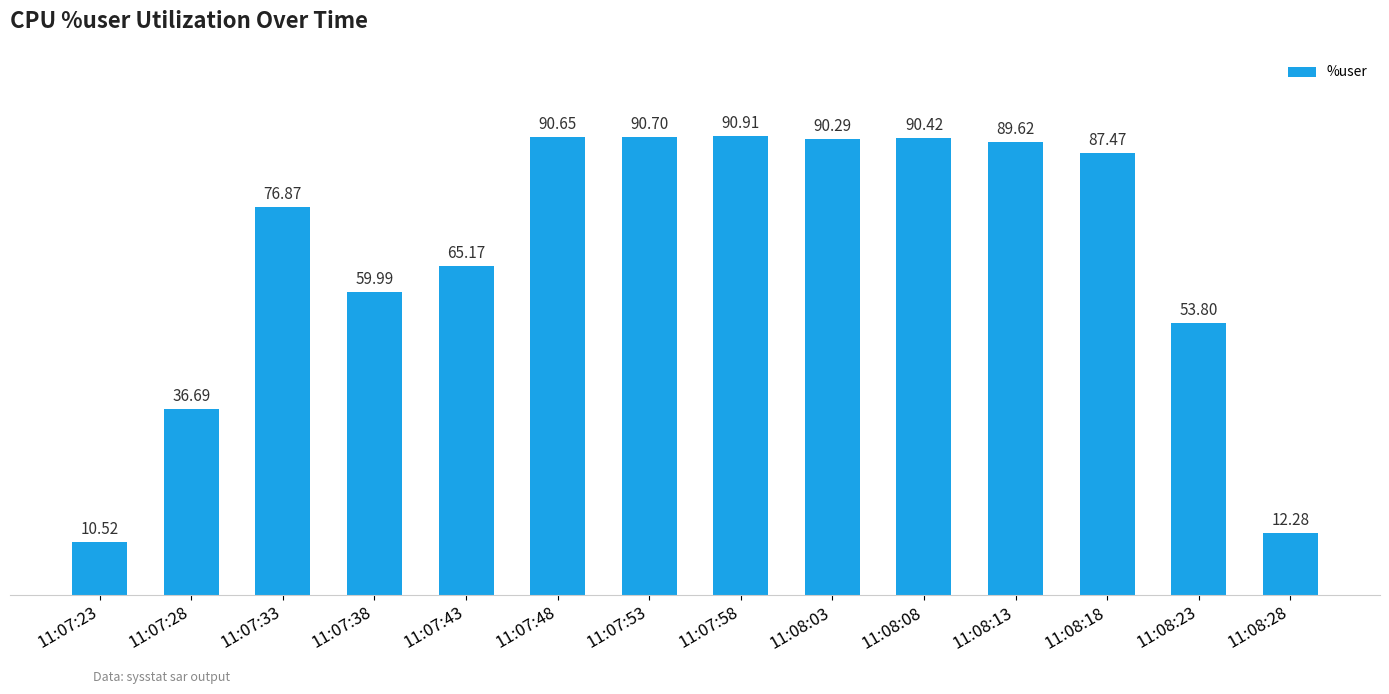

Which label corresponds to the largest value in the chart?

11:07:58